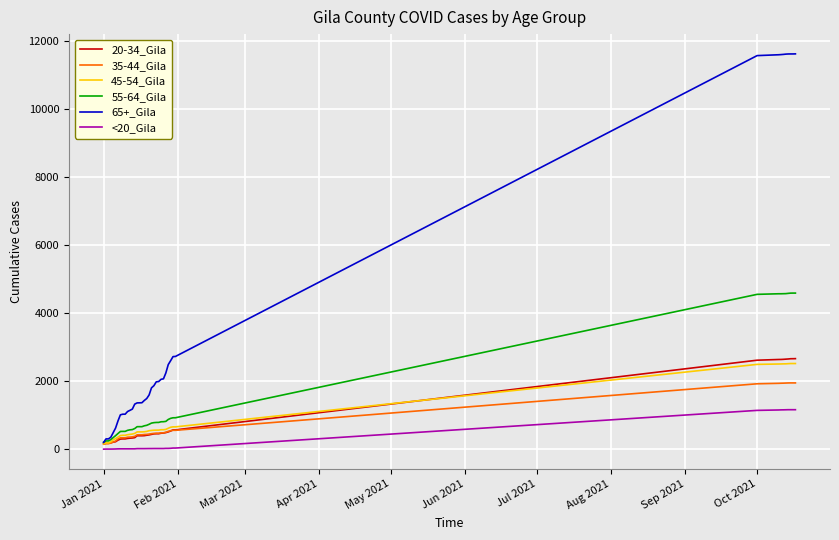

At how many categories does at least one series exceed 5798?

9